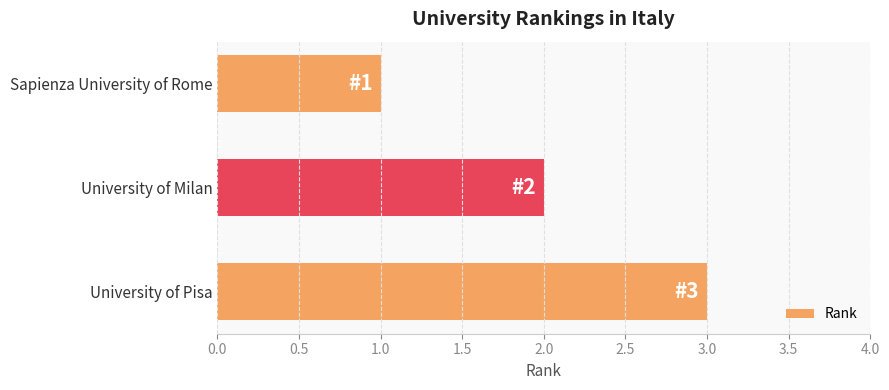

What is the average value?

2